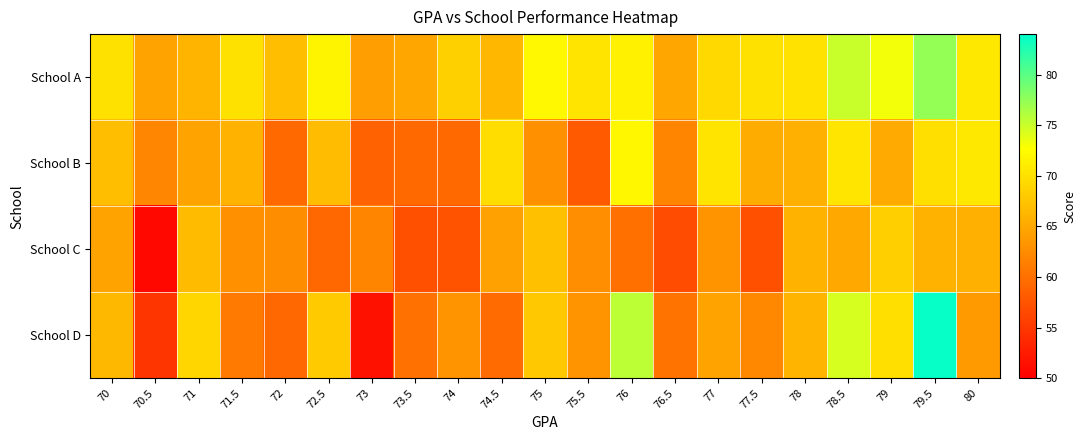

At 77.5, list the series in order from smallest to largest.

School C, School D, School B, School A